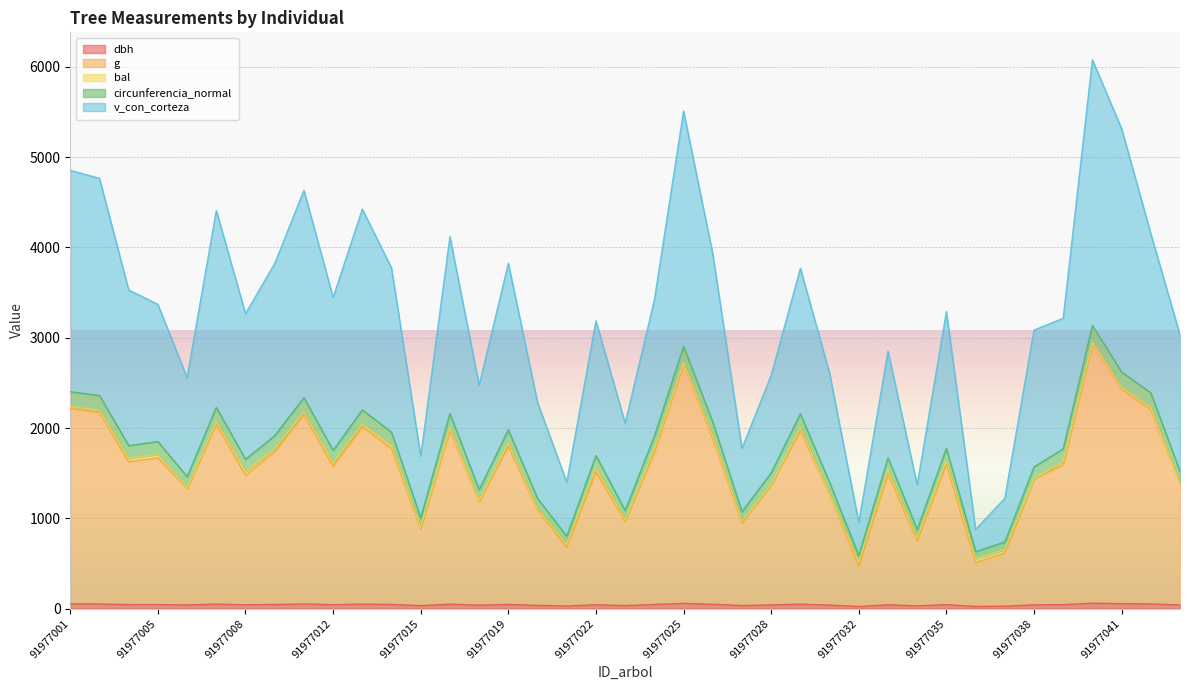

Between 91977017 and 91977040, which series saw the biggest shift?

v_con_corteza